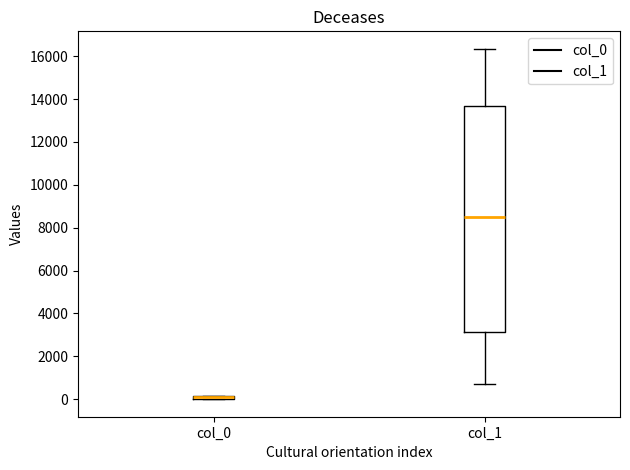

Where is the lower edge of the box for col_0 on the y-axis? The values are not printed on the chart, so give them approximately, as read against the axis.

0